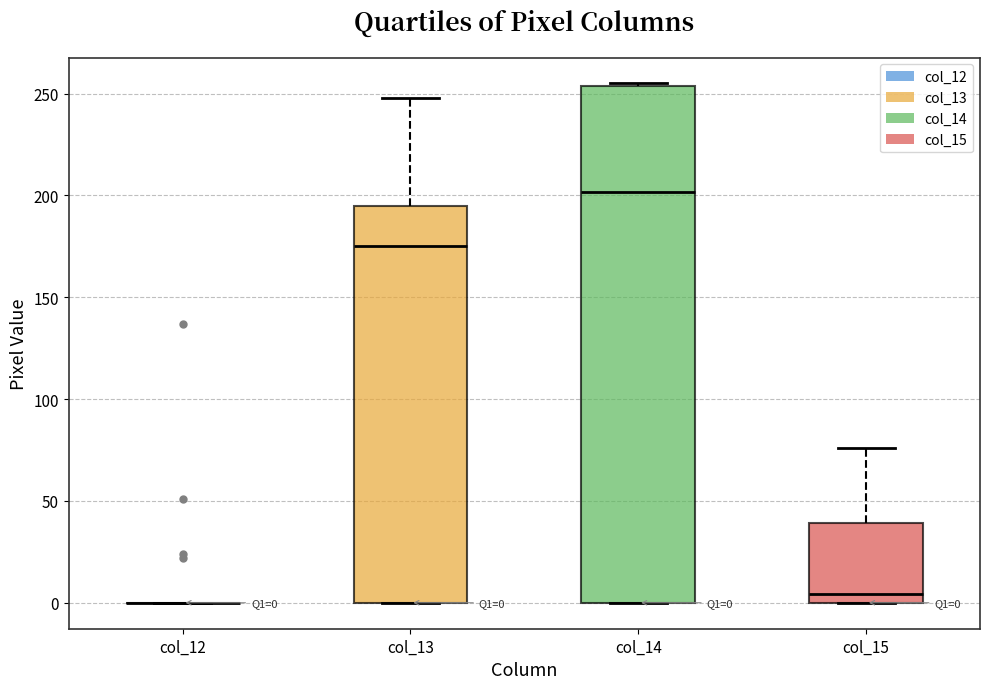

Comparing the boxes themselves (not the whiskers), which one is the tallest?

col_14